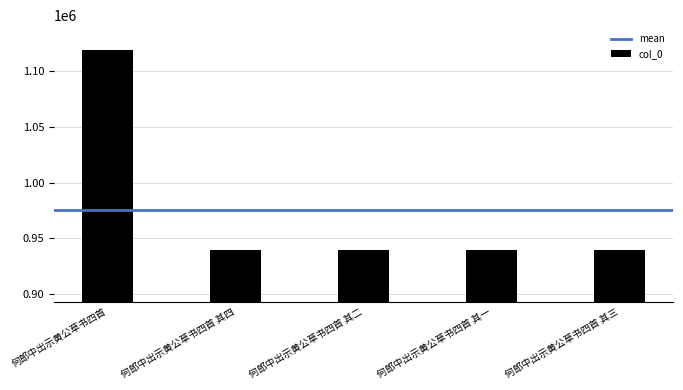

What is the greatest value displayed?

1119084